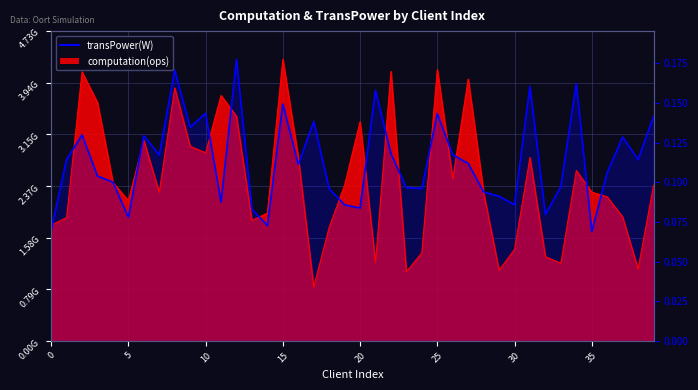

At which category does the chart reach its minimum across all series?

35